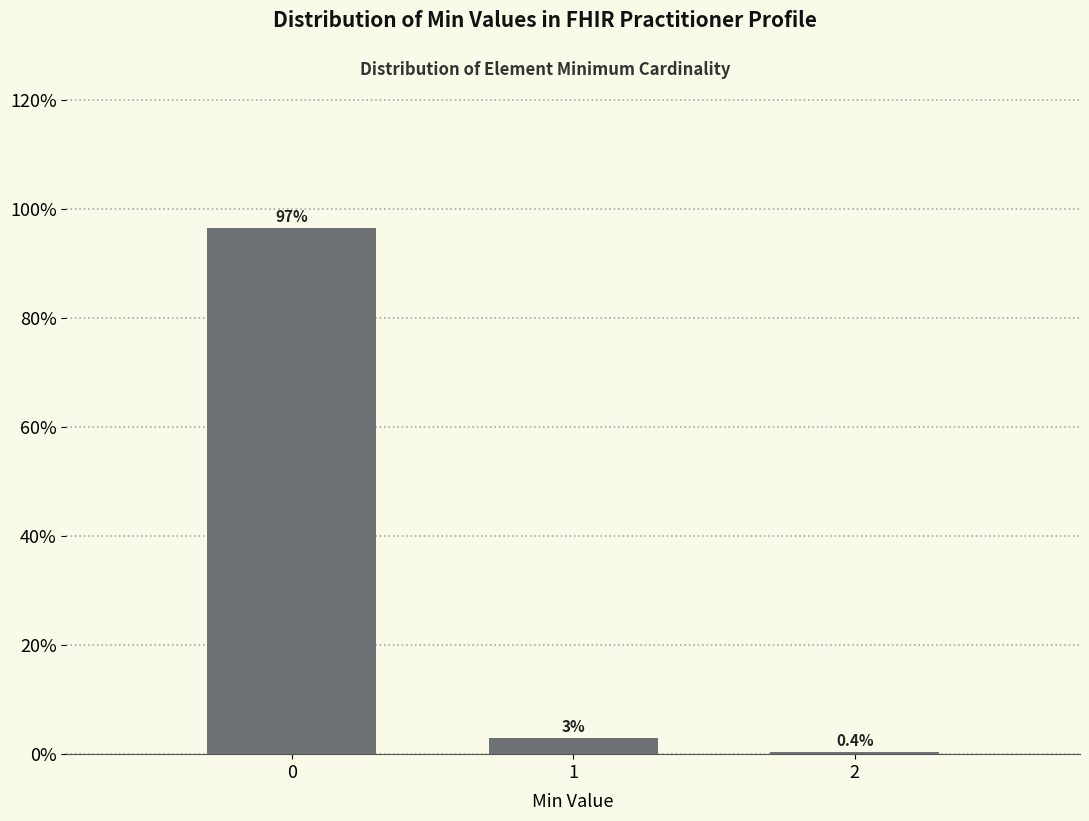

Reading left to right, extract all data points from this chart.

0=96.6	1=3.0	2=0.4